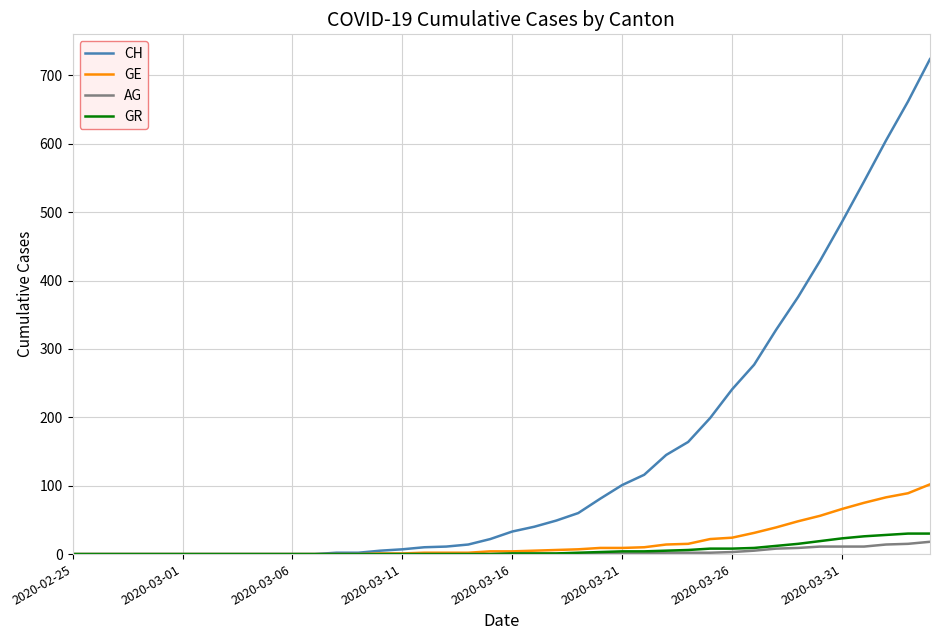

Which series has the largest range (max minus min)?

CH